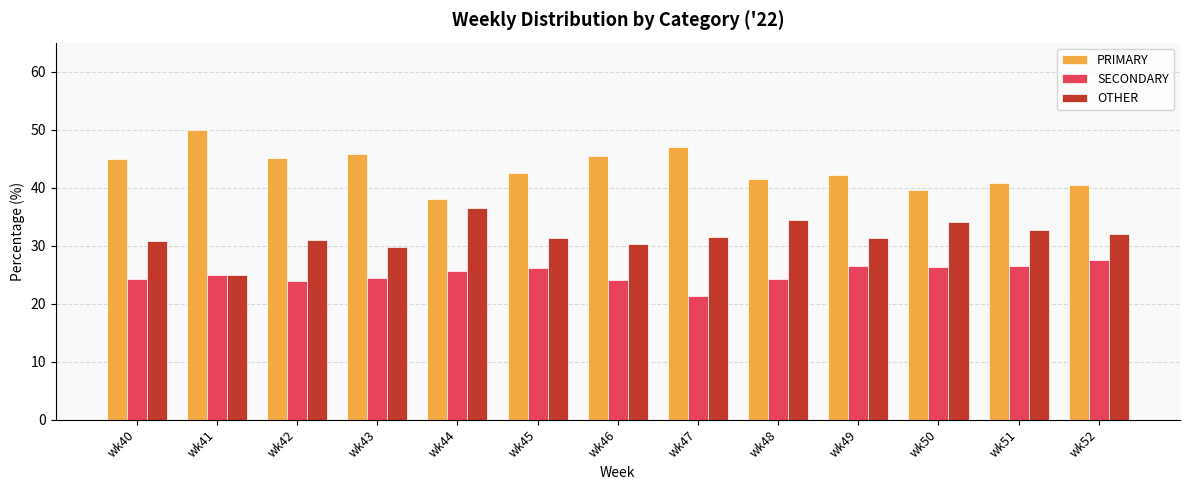

Which series has the largest total across all categories?

PRIMARY